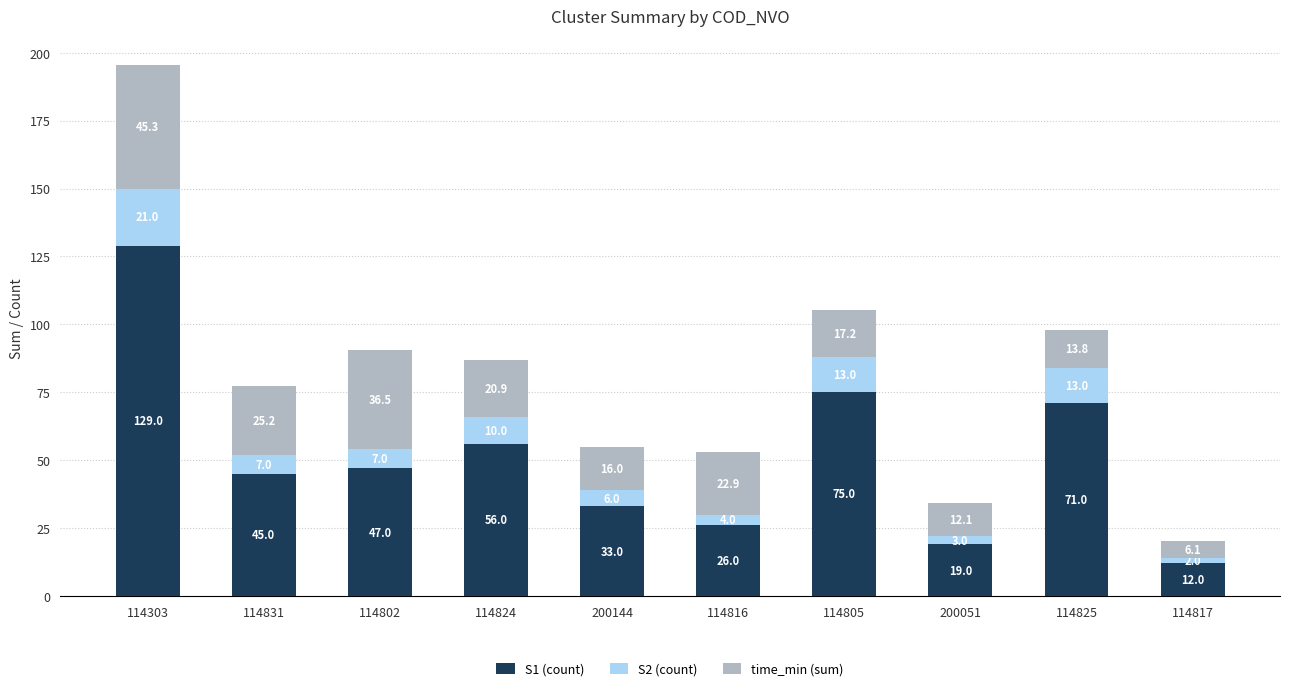

Count the number of data series in this chart.

3